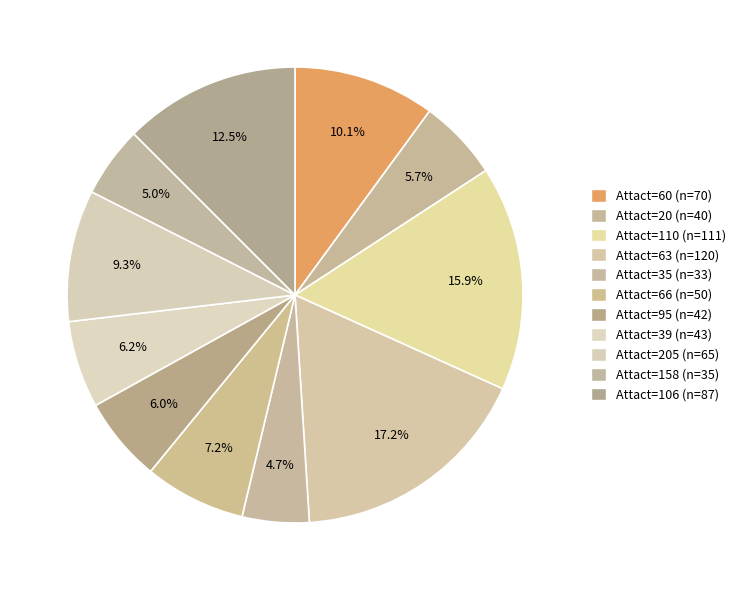

Count the number of slices in the pie.

11